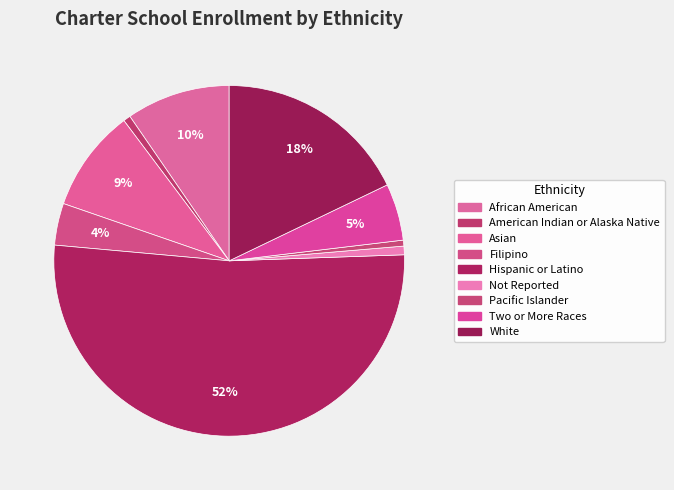

Is it true that Two or More Races is 5% of the pie?

True